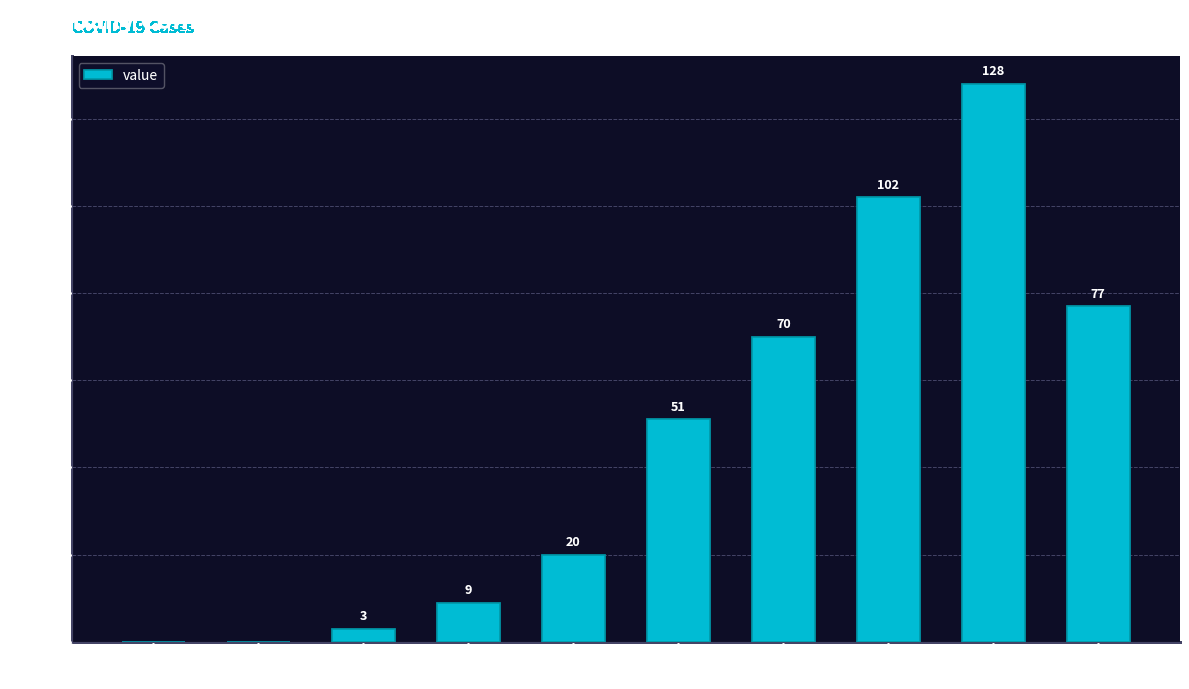

Count the number of data series in this chart.

1